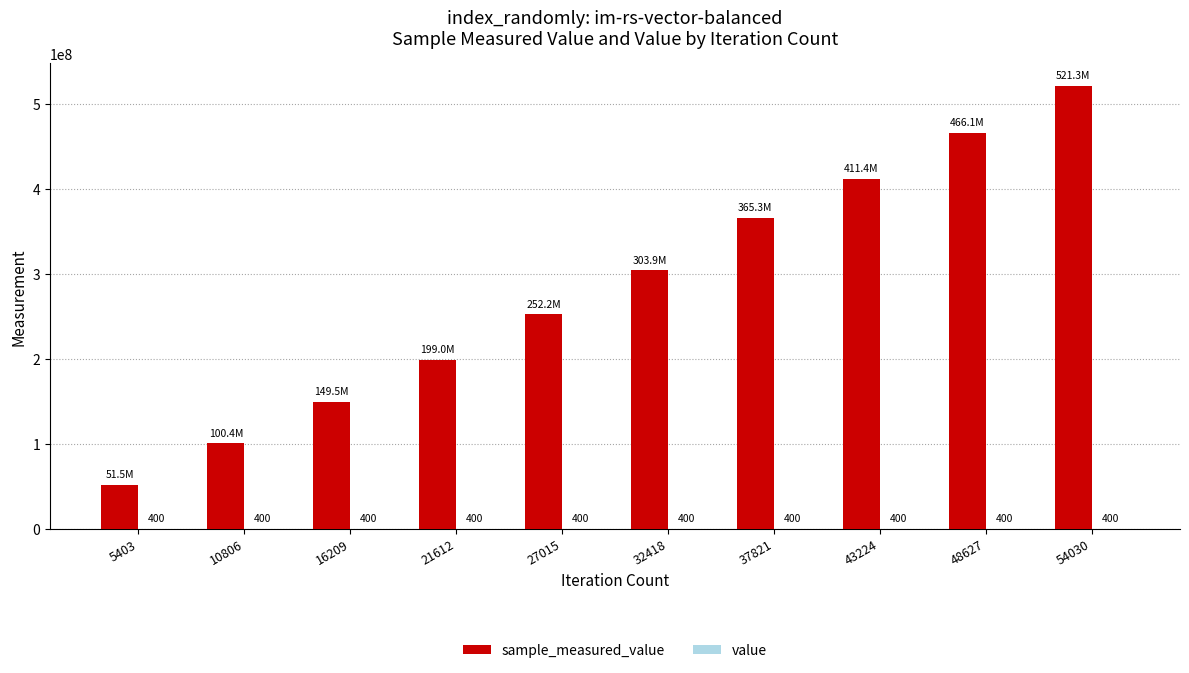

How many data points does each series have?

10